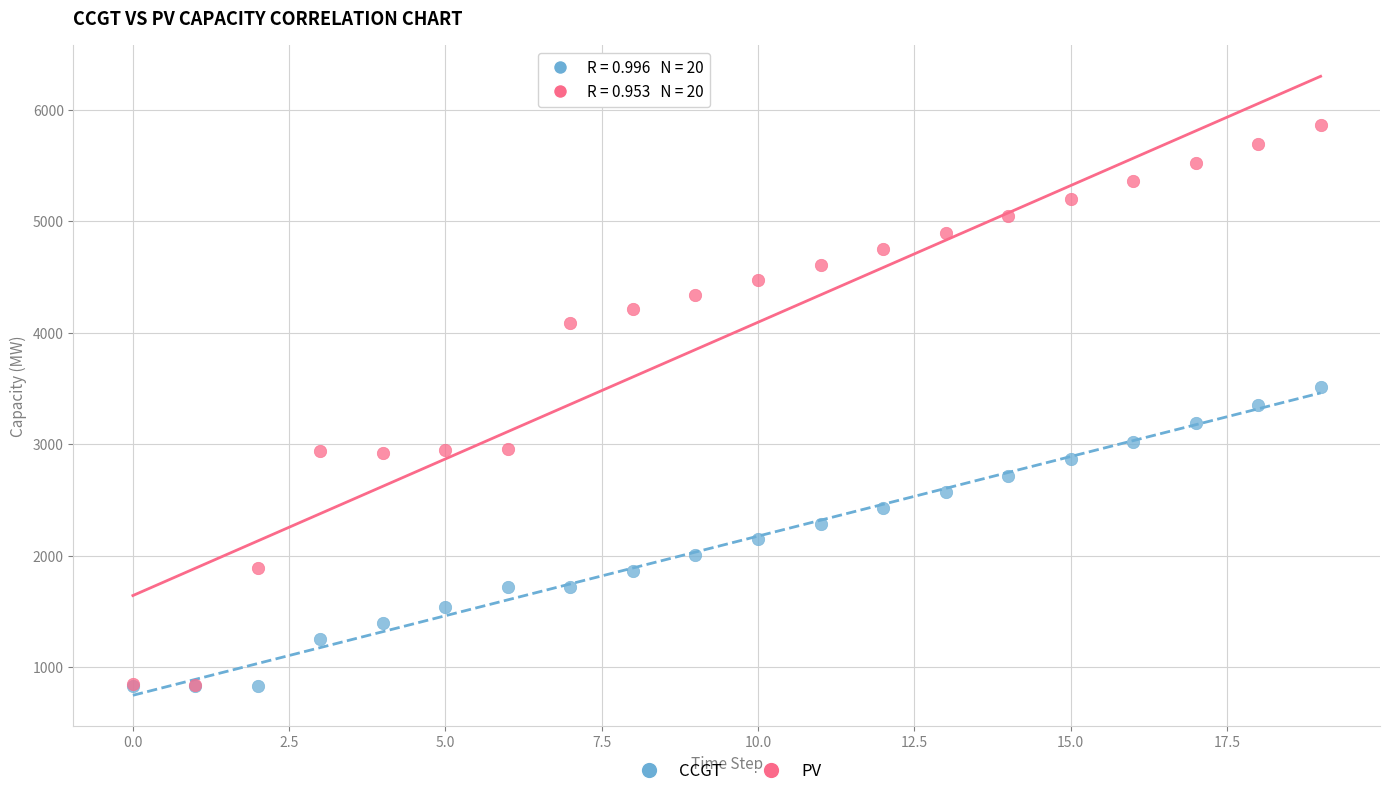

What are all the series names shown in the legend?

CCGT, PV